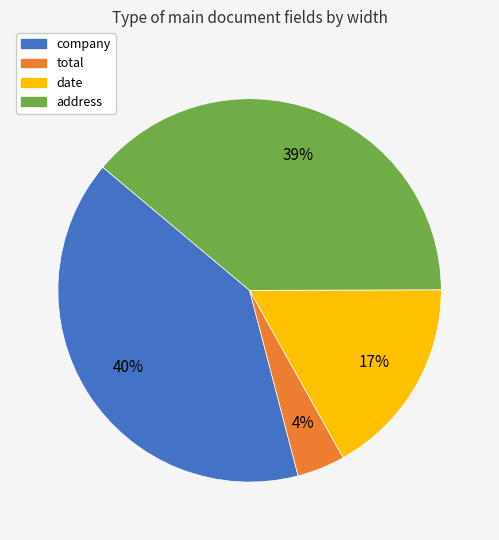

To the nearest percent, what is the combined percentage of address and total?

43%